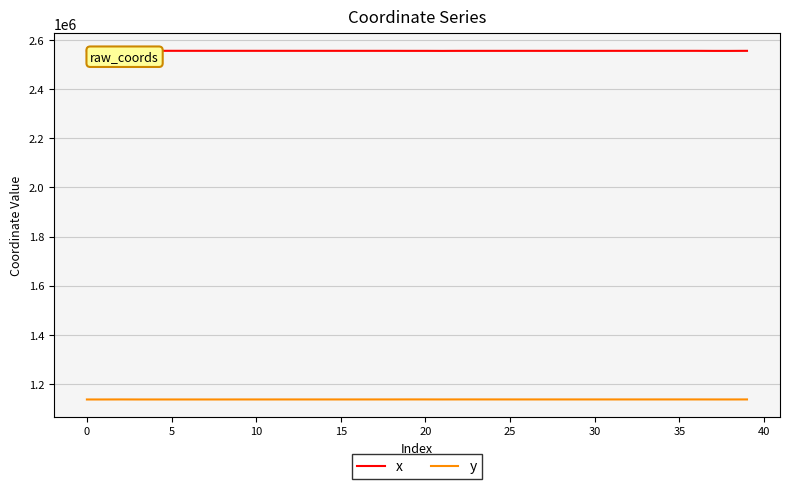

At which label is y closest to 1137232?

21